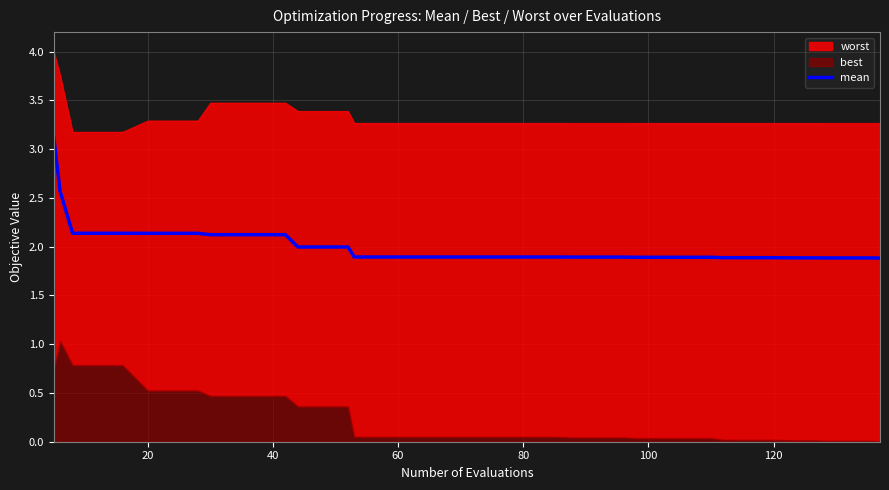

What is the value of the 21st point from the left?

2.6